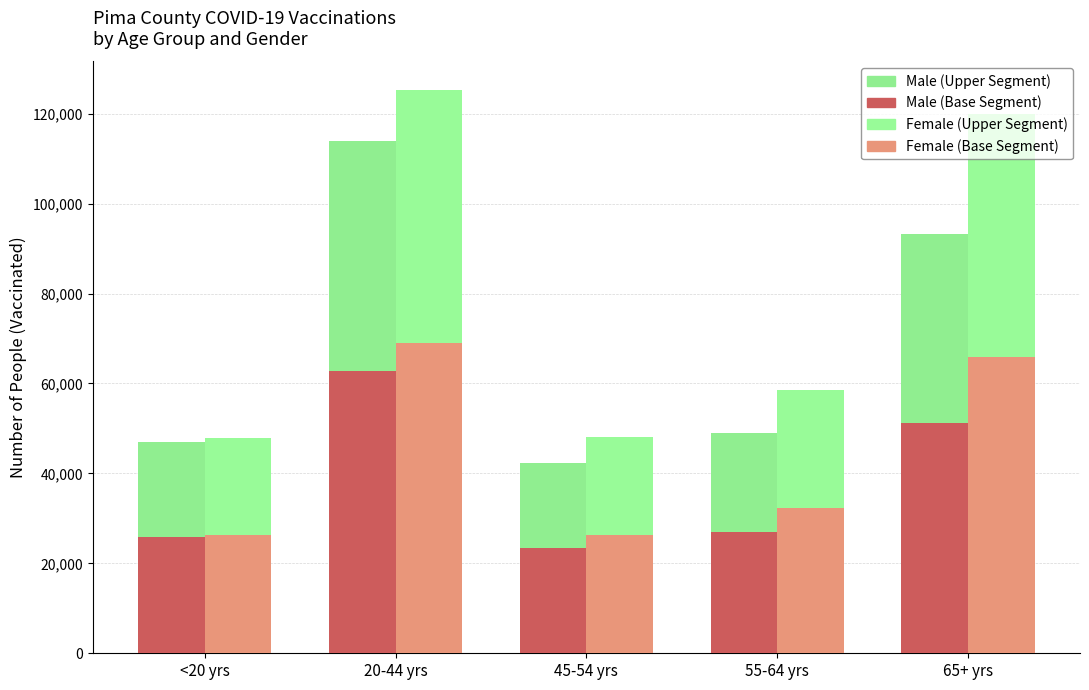

Reading right to left, transcribe all the data shown in this chart.

Male (Base): 65+ yrs=51316	55-64 yrs=26949	45-54 yrs=23327	20-44 yrs=62707	<20 yrs=25784
Male (Upper): 65+ yrs=41987	55-64 yrs=22050	45-54 yrs=19087	20-44 yrs=51306	<20 yrs=21096
Female (Base): 65+ yrs=65992	55-64 yrs=32258	45-54 yrs=26396	20-44 yrs=68938	<20 yrs=26366
Female (Upper): 65+ yrs=53995	55-64 yrs=26394	45-54 yrs=21598	20-44 yrs=56404	<20 yrs=21573